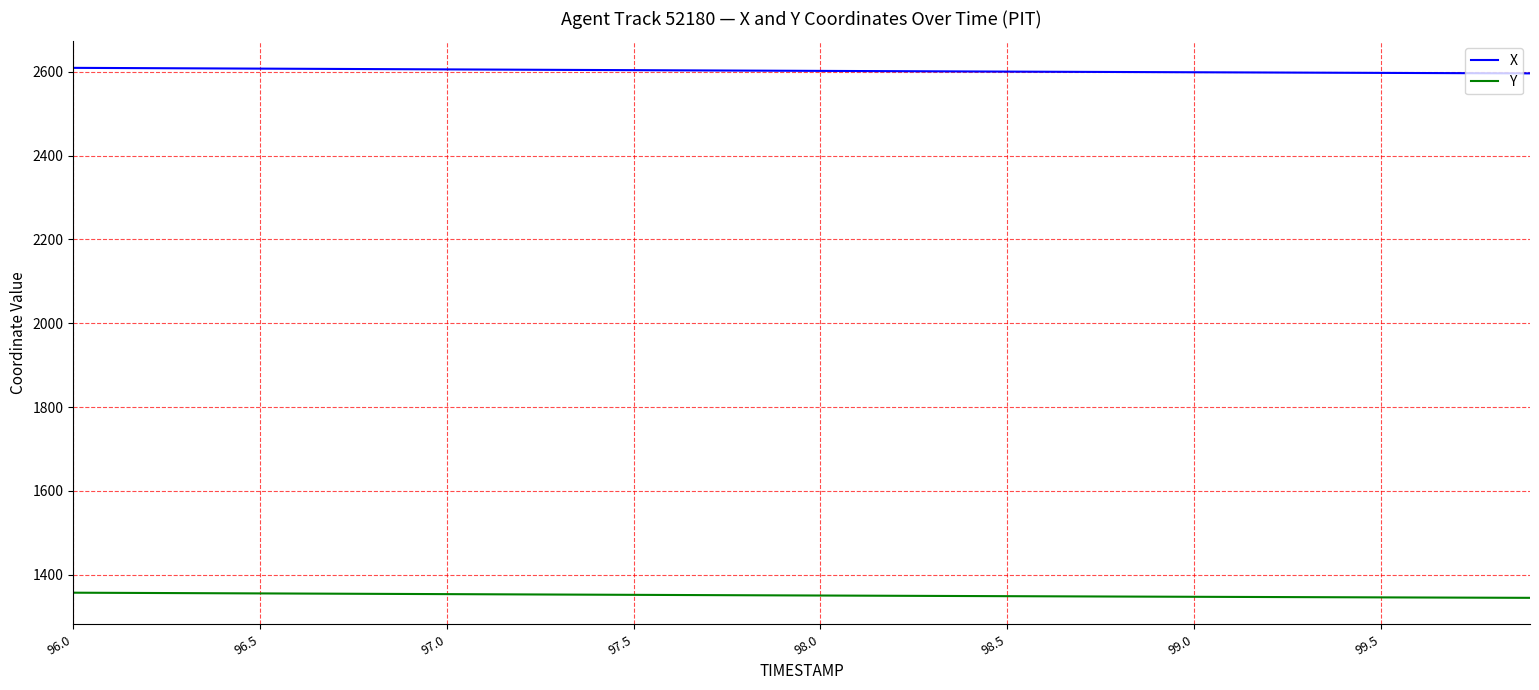

Rank the series by their maximum value, from highest to lowest.

X, Y